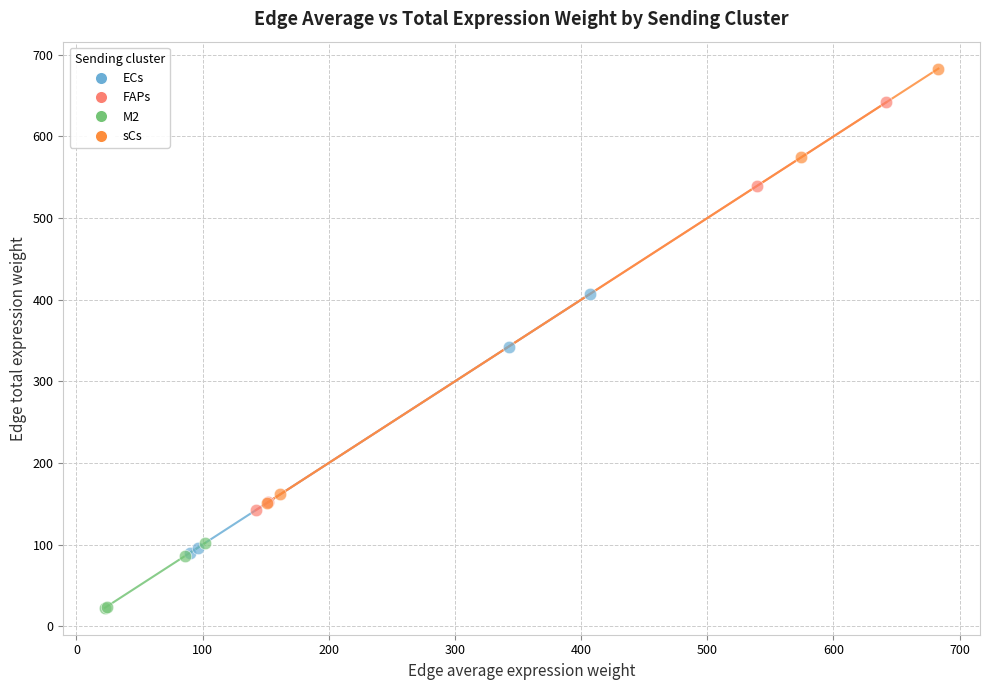

Which series has the widest spread of Y values?

sCs